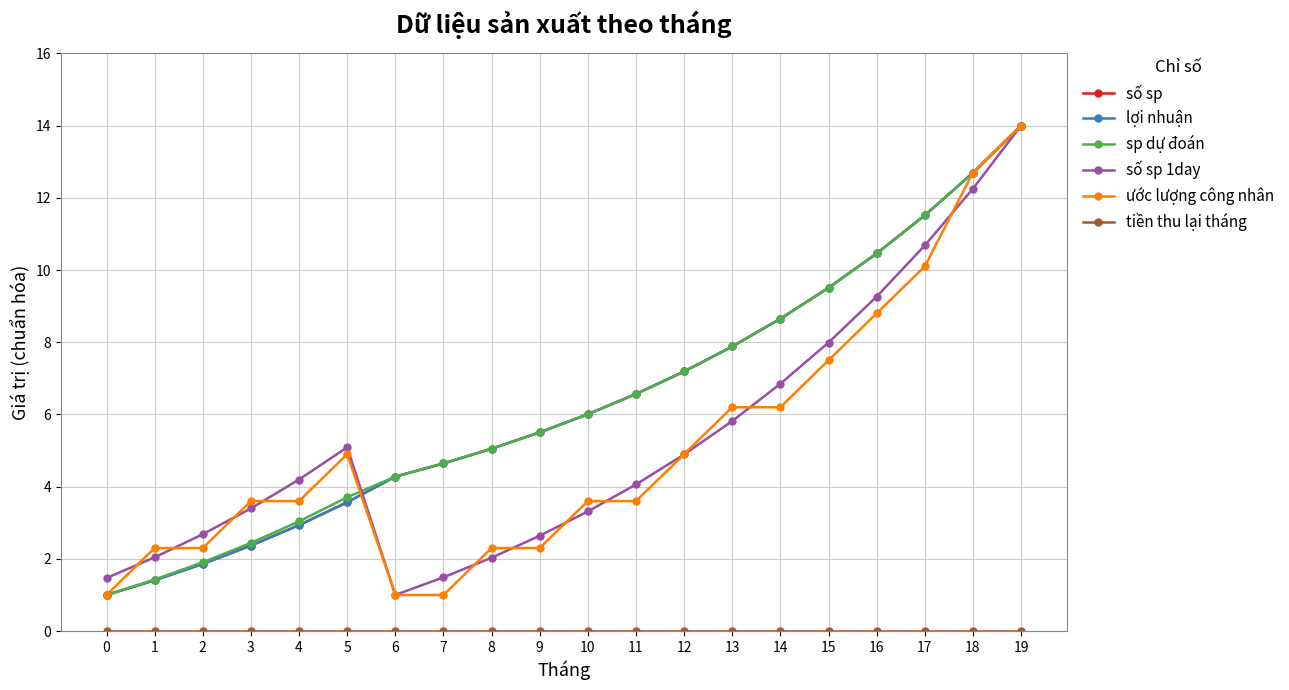

Which has a higher value, 15 or 19?

19